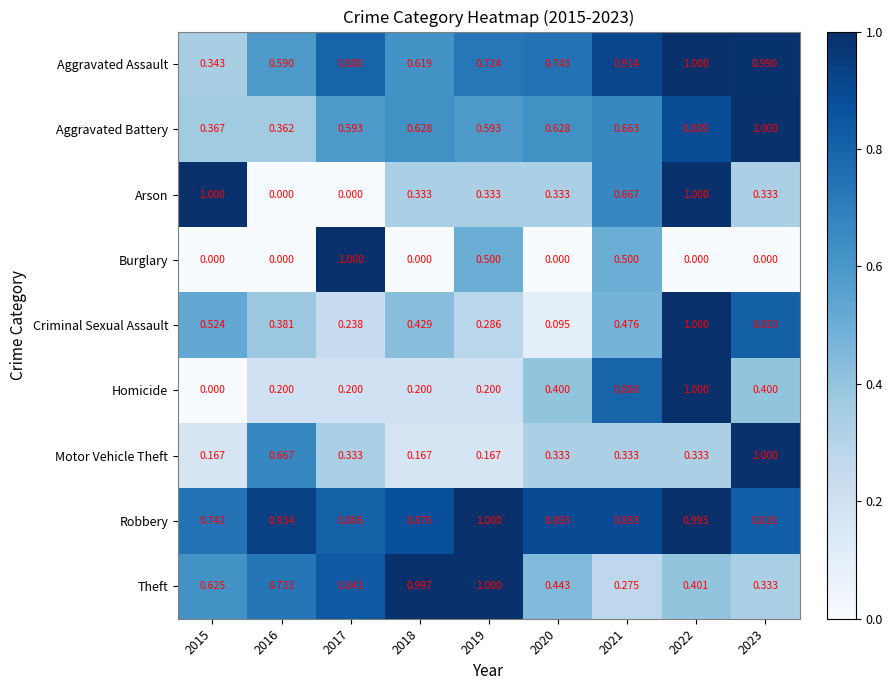

Which series has the largest total across all categories?

Robbery